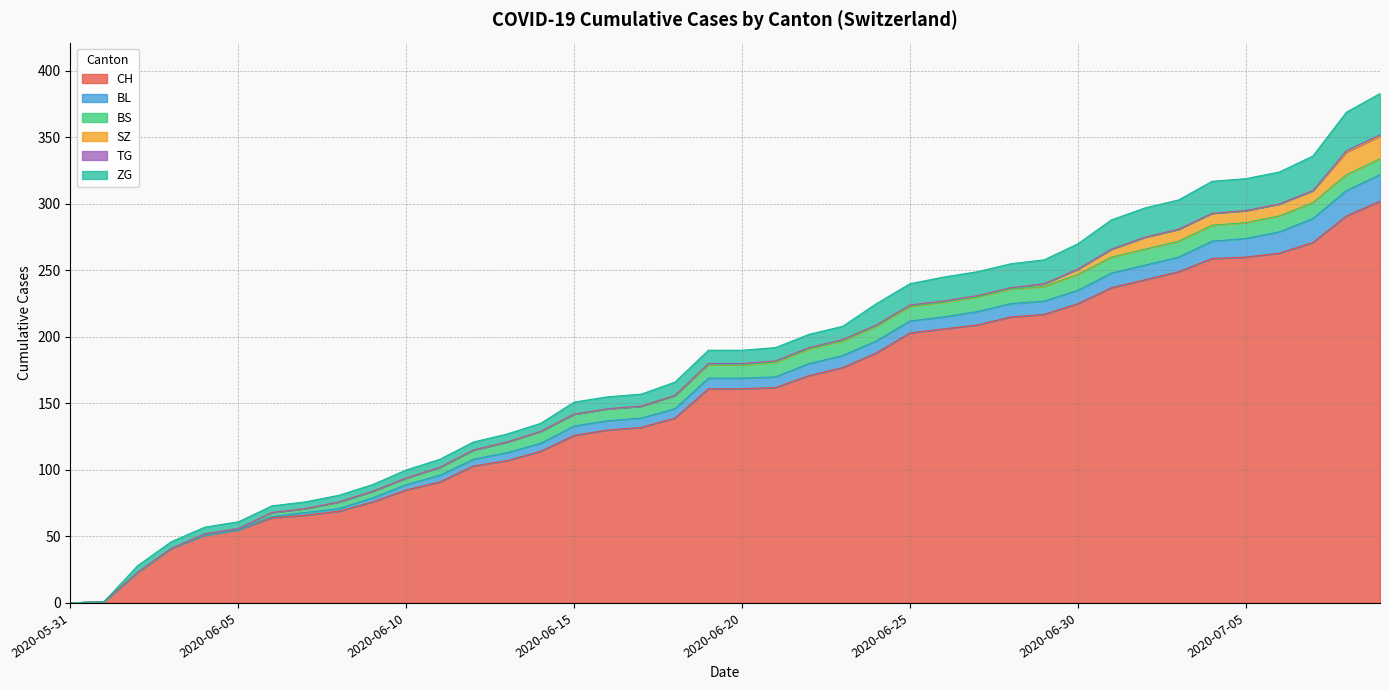

Is the value of CH at 2020-06-04 greater than the value of BL at 2020-06-10?

Yes